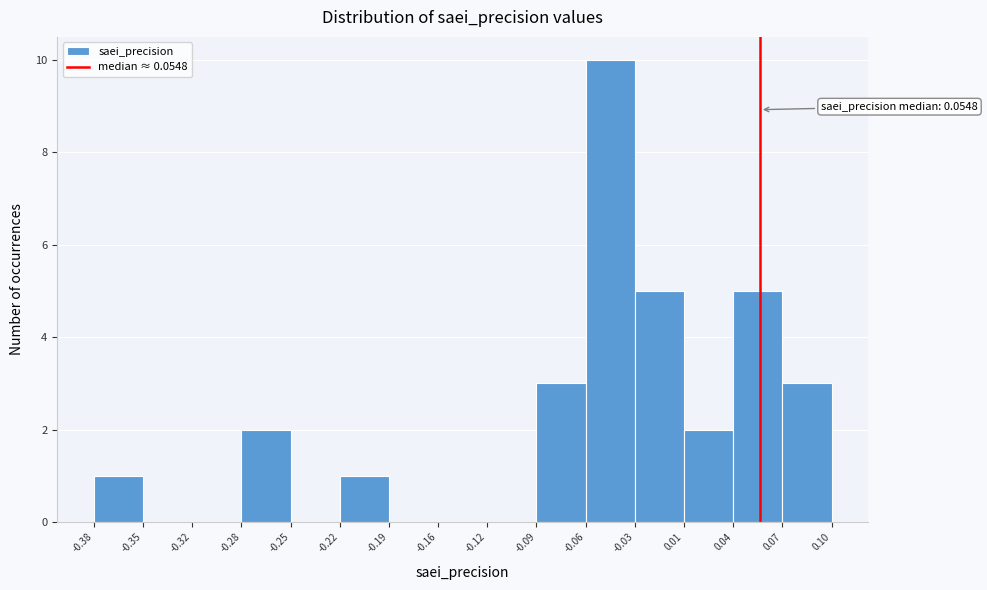

Over which range of the x-axis is the bar tallest?

-0.06 to -0.03